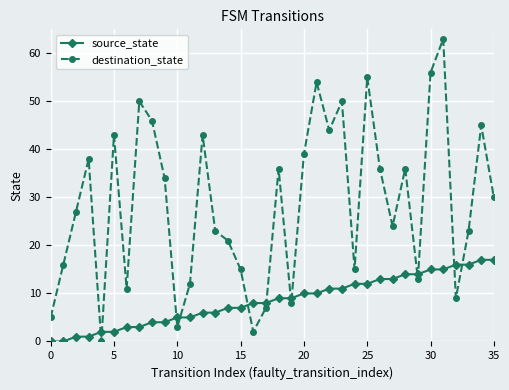

What is the maximum value for source_state?

17